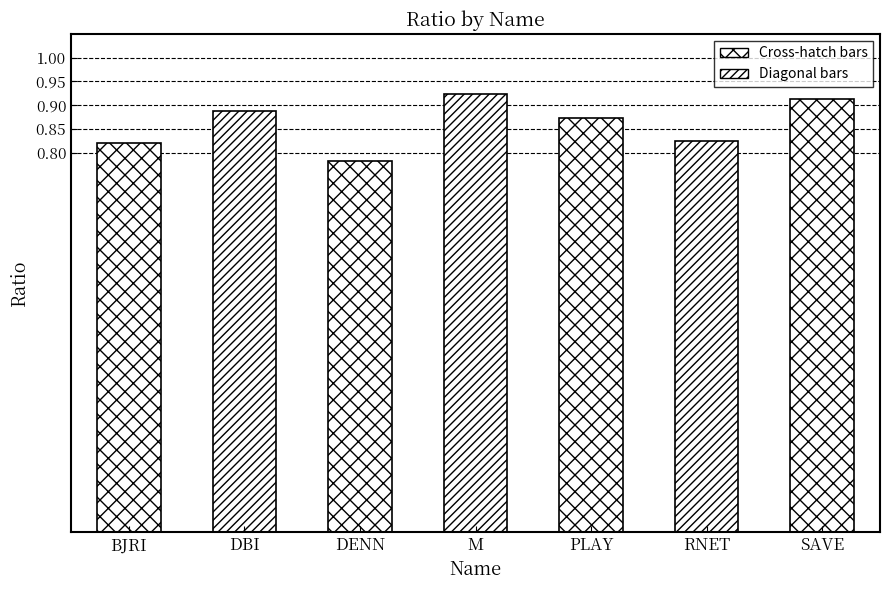

Is it true that the value at M is 0.9?

True